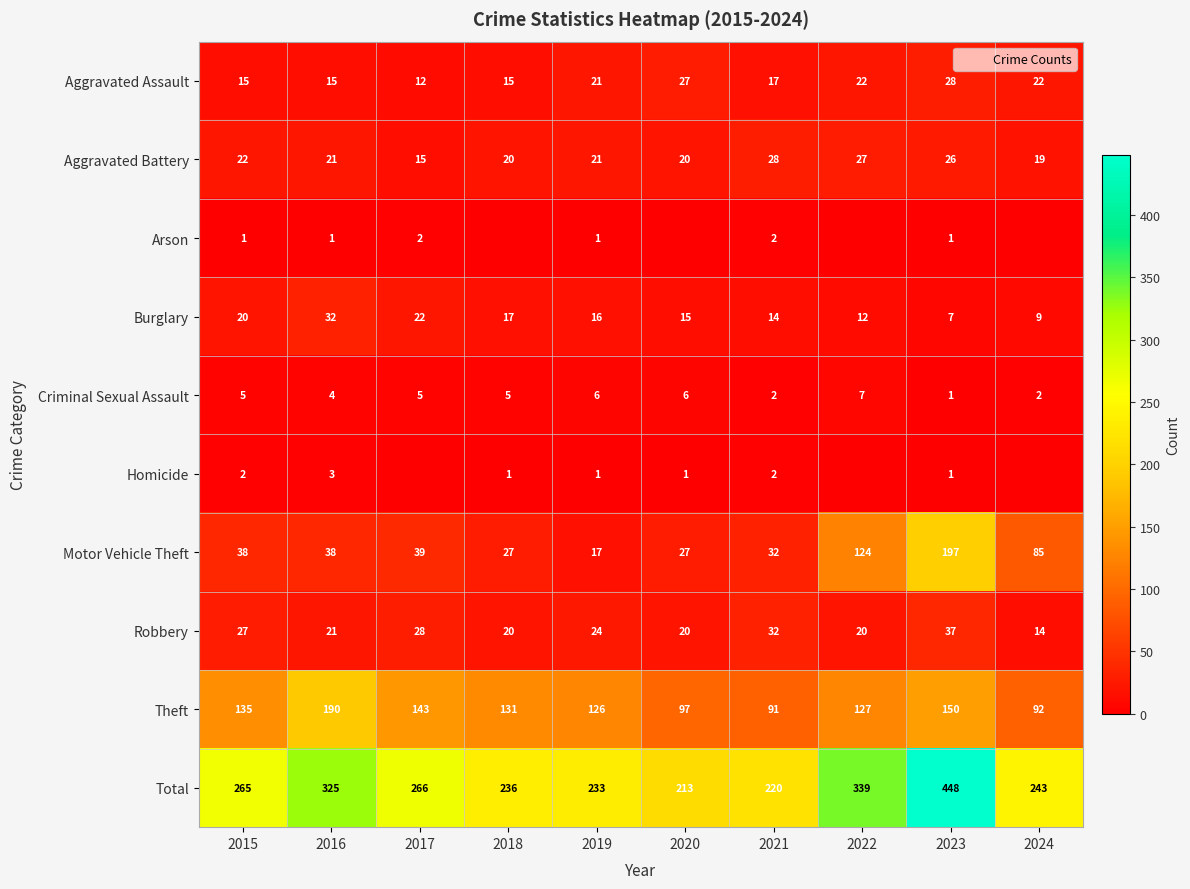

Count the number of categories in the chart.

10